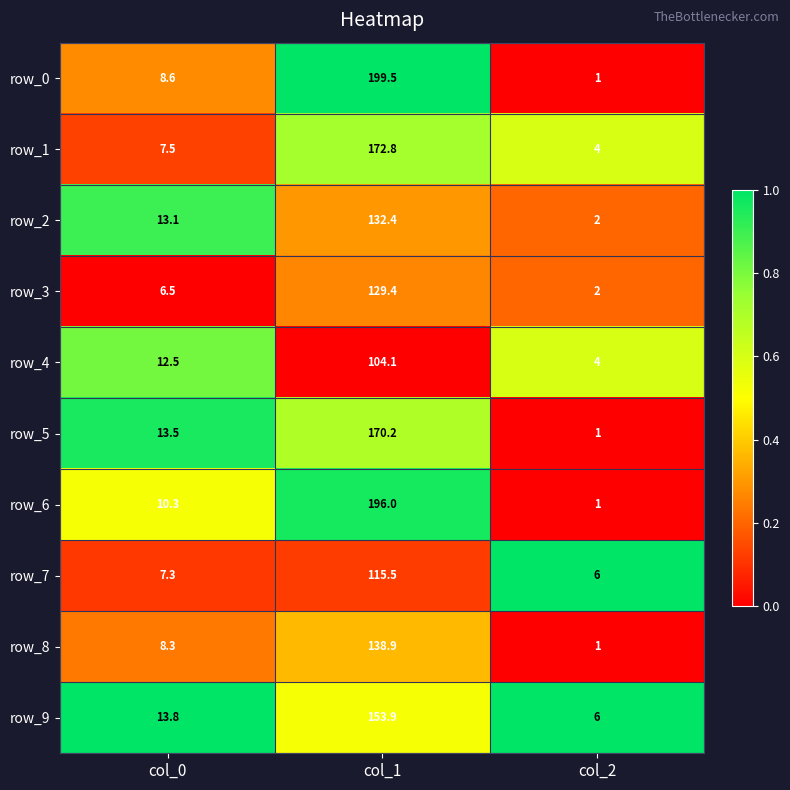

At which category is the sum across all series the highest?

col_1